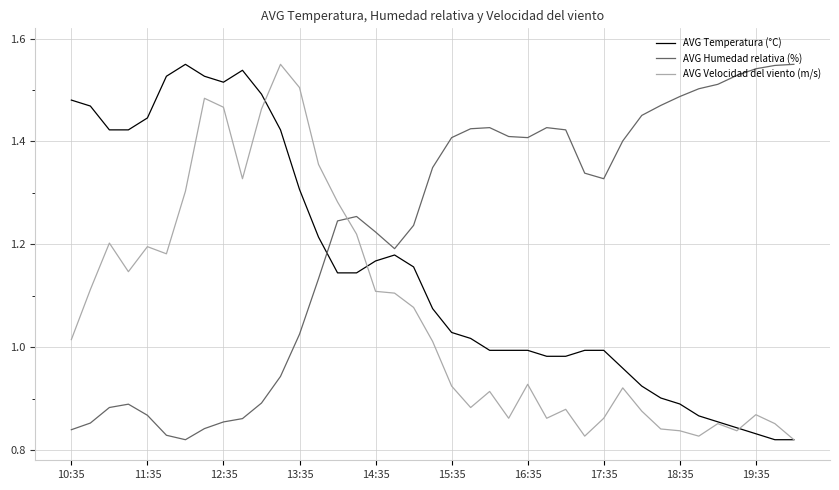

Rank the series by their average value, from highest to lowest.

AVG Humedad relativa (%), AVG Temperatura (°C), AVG Velocidad del viento (m/s)